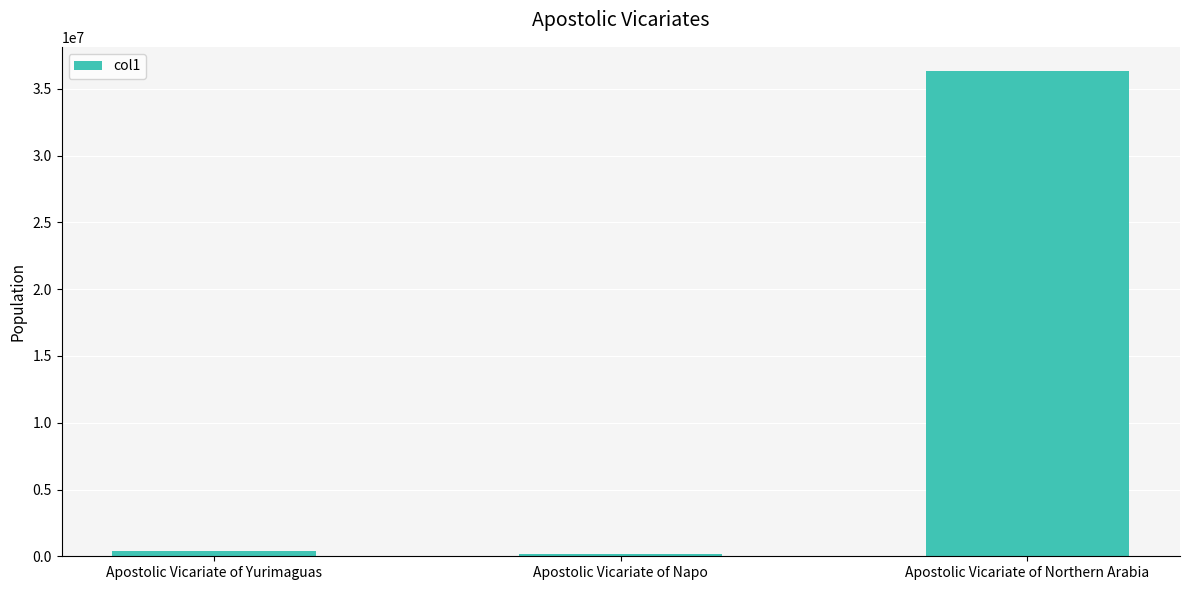

At which label is the value closest to 18240433?

Apostolic Vicariate of Yurimaguas